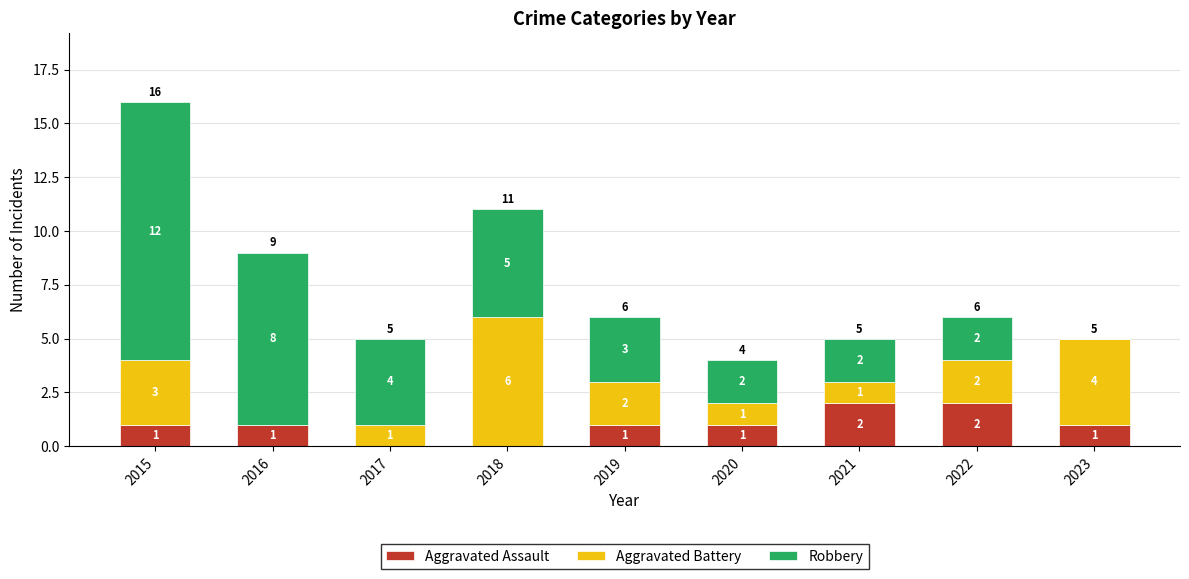

The Aggravated Assault series shows 0 at 2018. True or false?

True